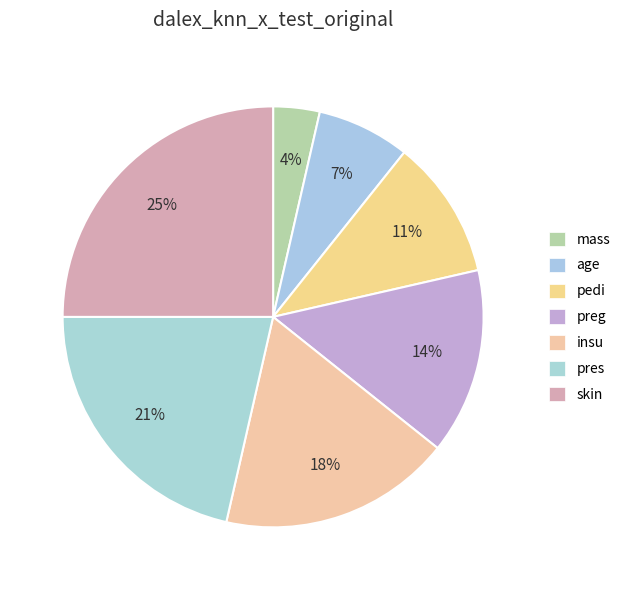

How many slices are in this pie chart?

7